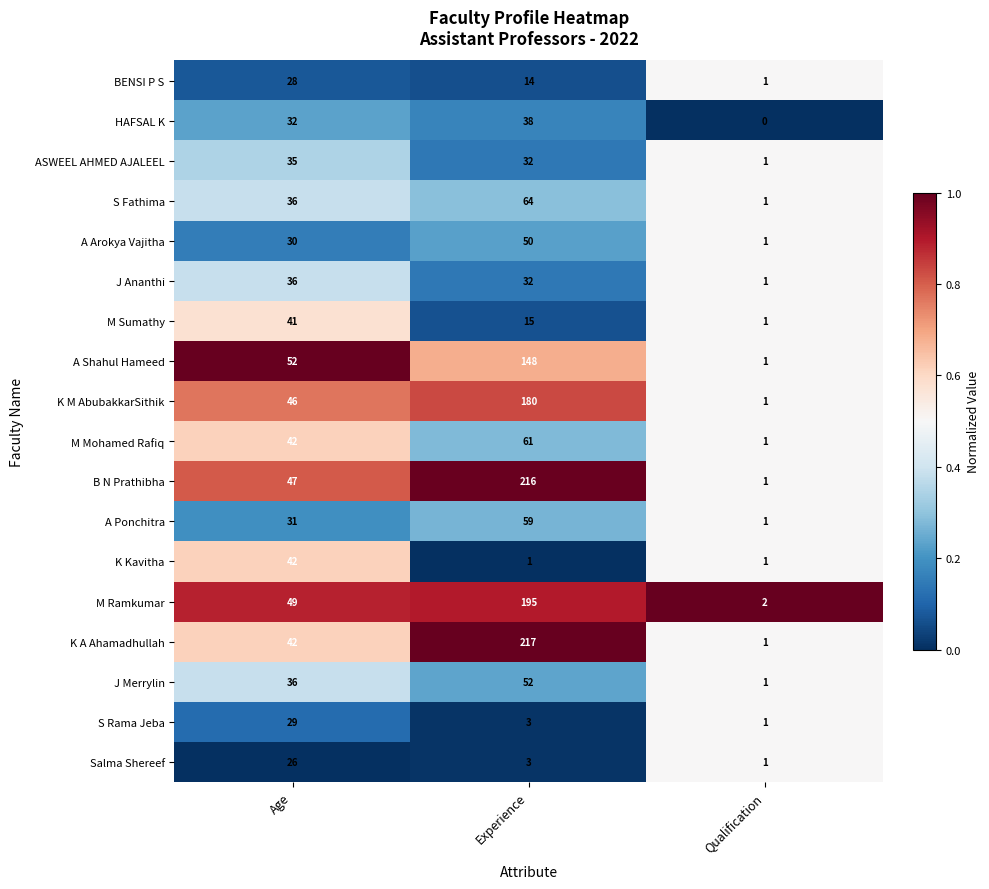

Which series has the largest total across all categories?

B N Prathibha